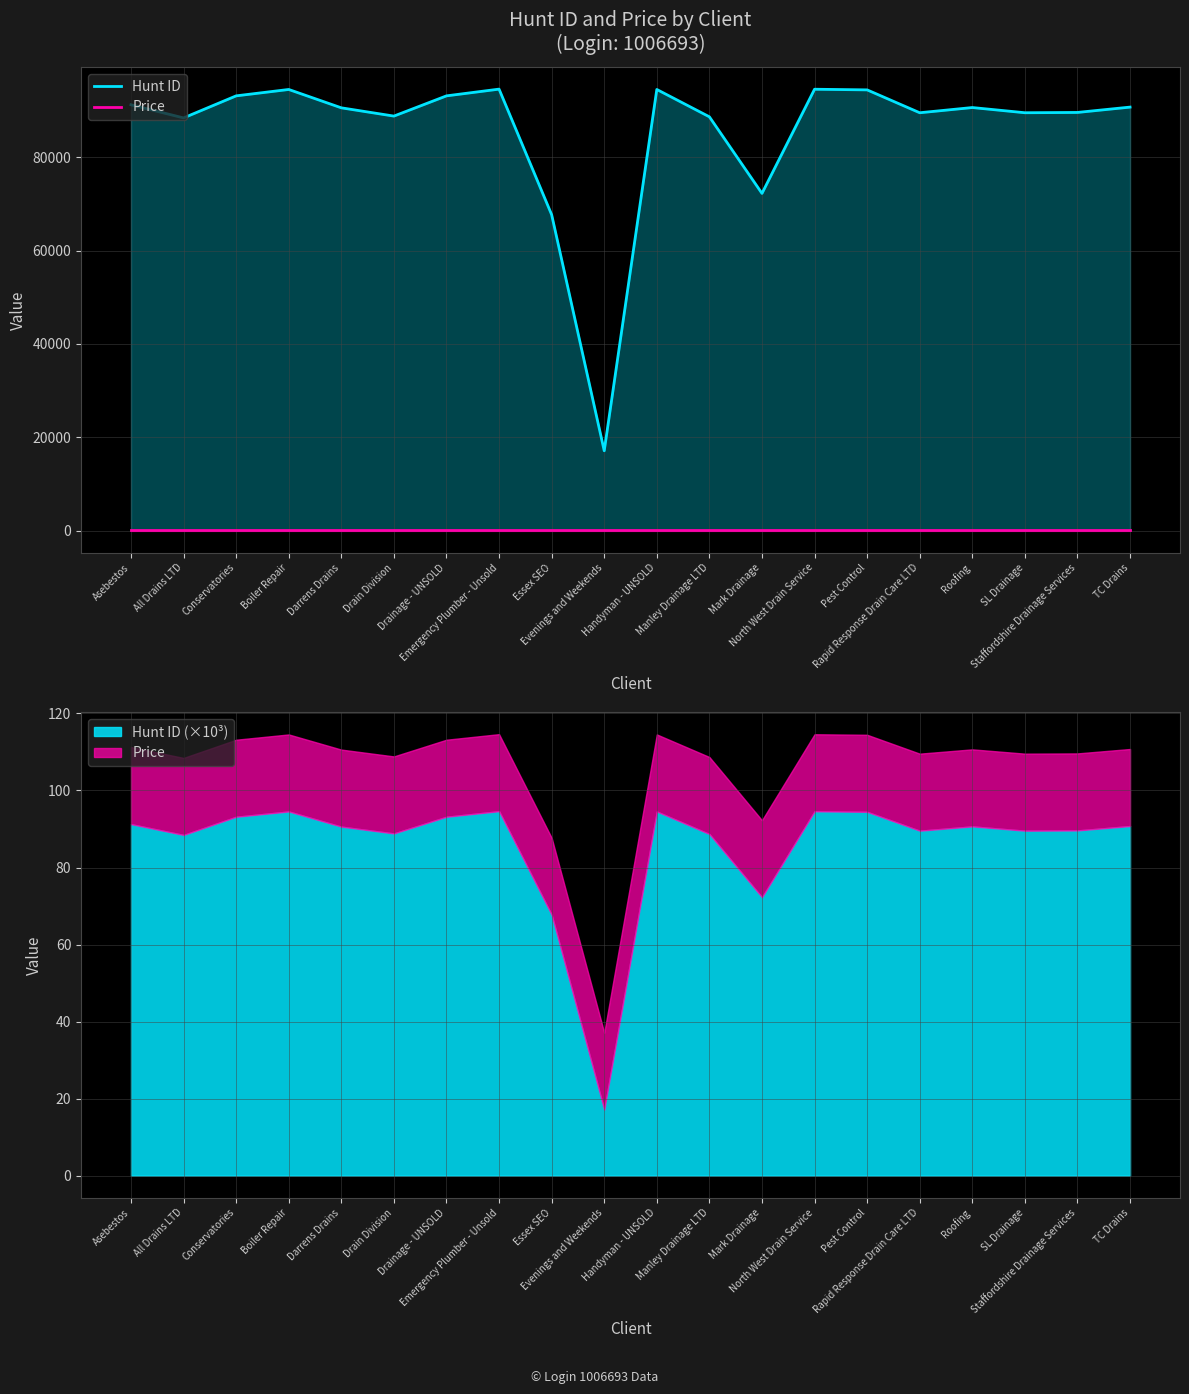

Which label corresponds to the largest value in the chart?

Emergency Plumber - Unsold